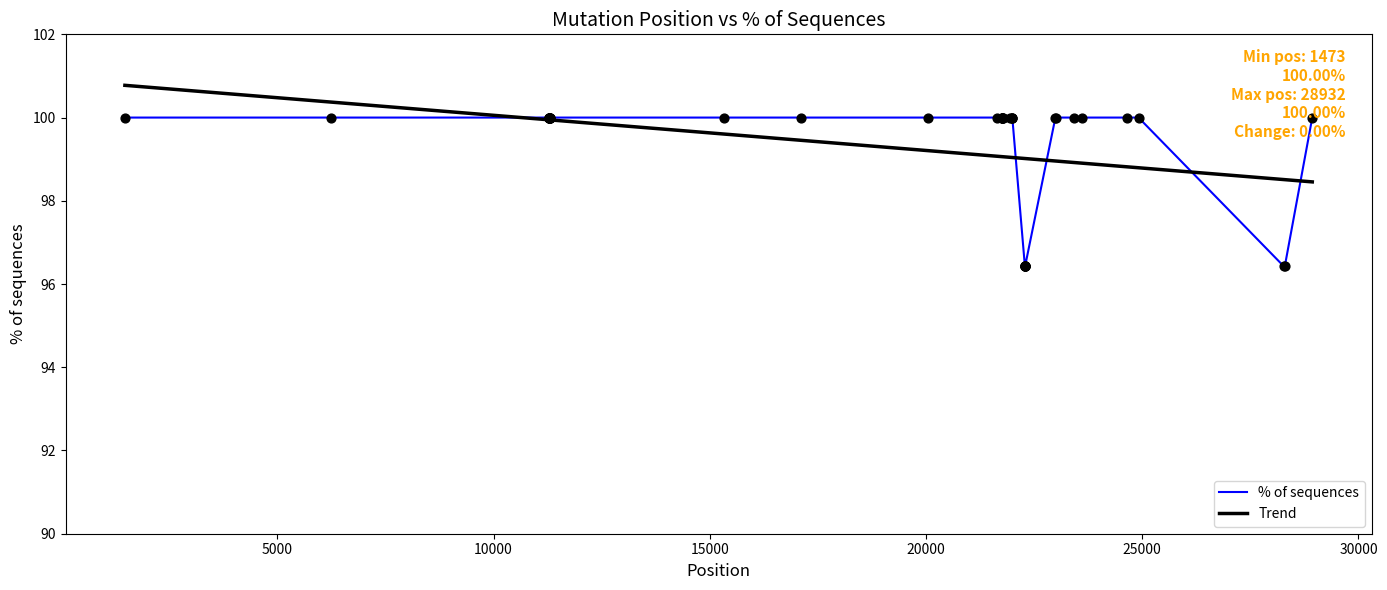

At how many categories does at least one series exceed 98?

40